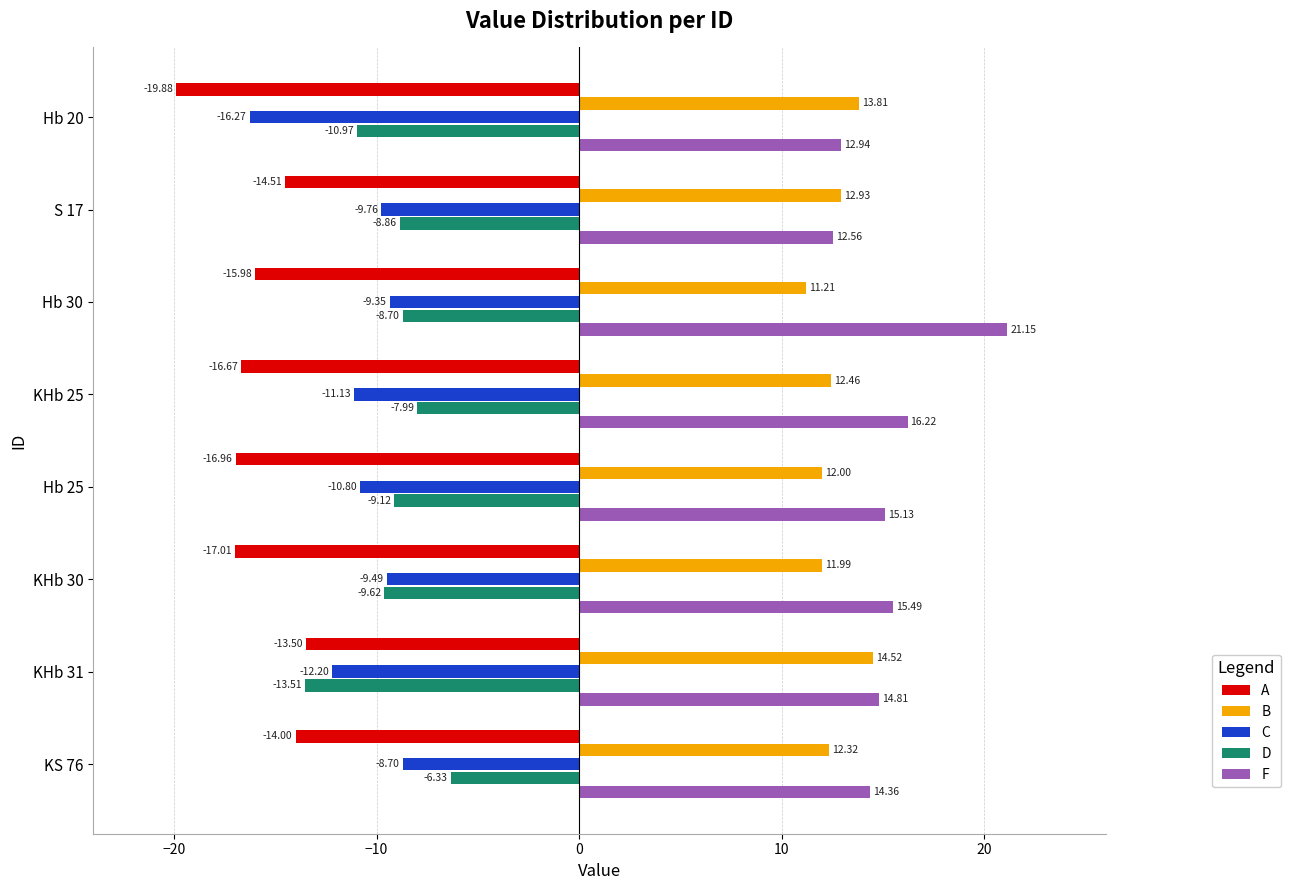

Which series has the largest total across all categories?

F